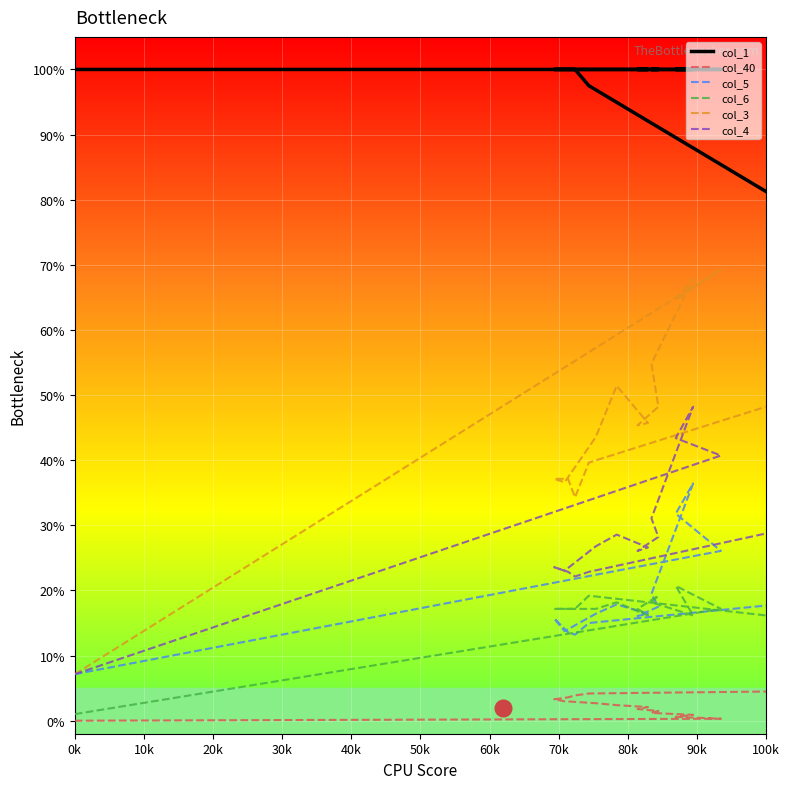

What is the average value of the col_3 series?

45.7